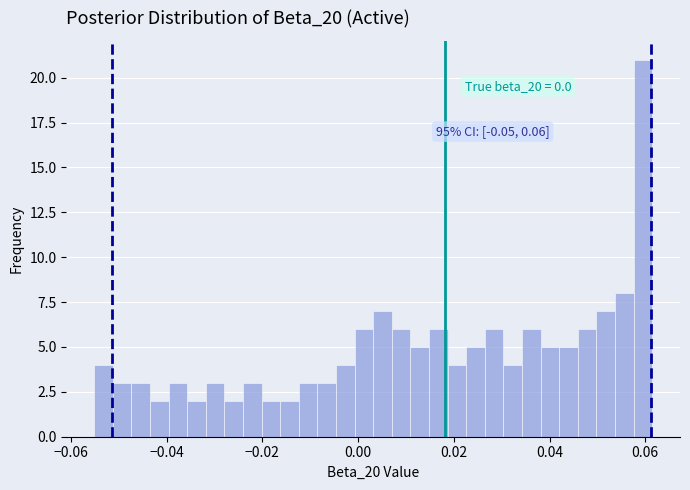

Around what value on the x-axis is the tallest bar? Give the approximate position of its centre, as read against the axis.

0.060